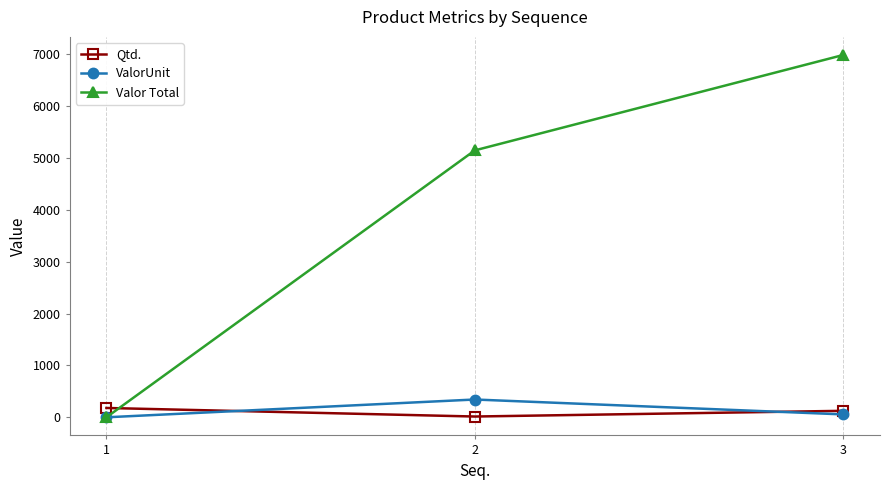

Rank the series by their maximum value, from lowest to highest.

Qtd., ValorUnit, Valor Total